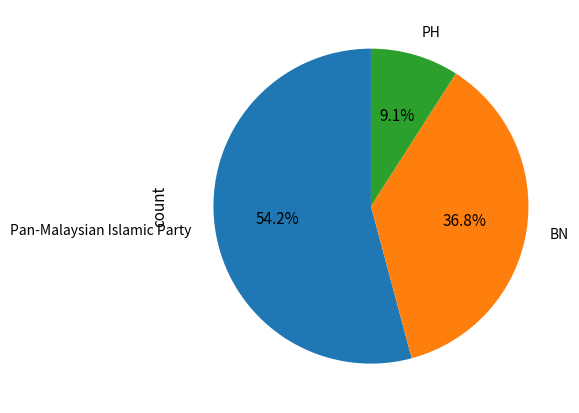

How much of the chart is everything except PH?

90.9%